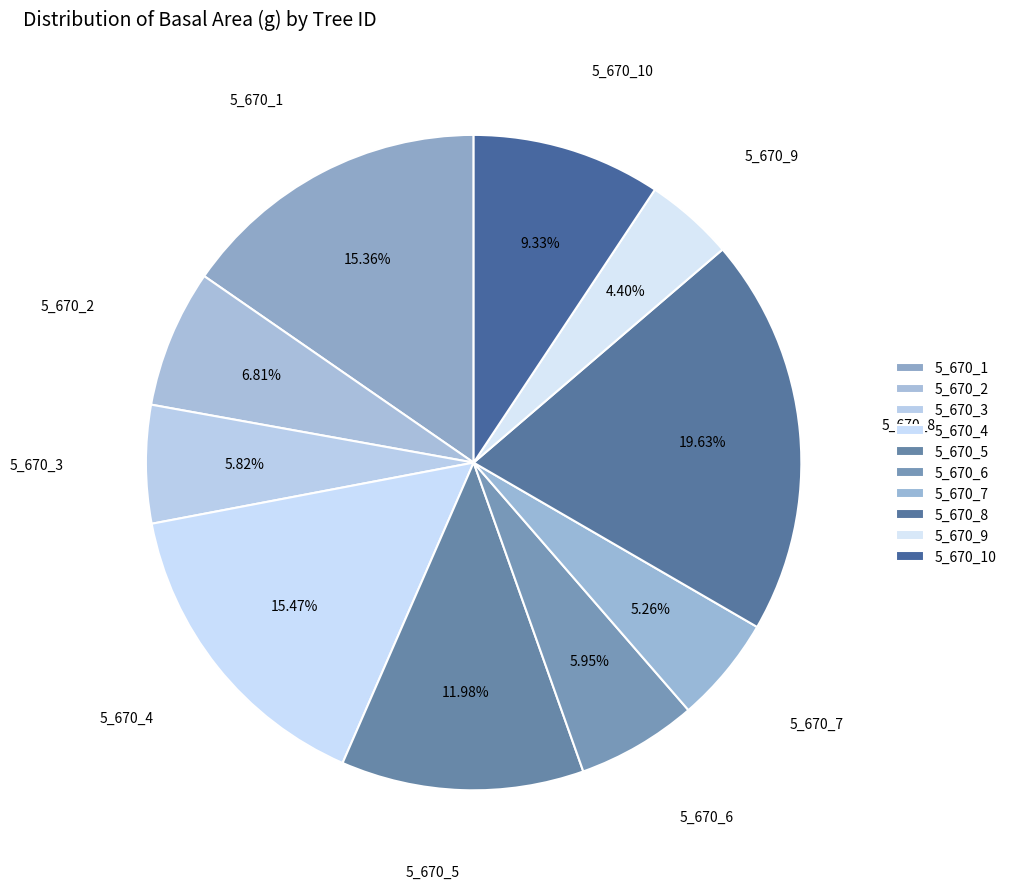

To the nearest percent, what is the difference between the 5_670_9 and 5_670_2 slice percentages?

2%